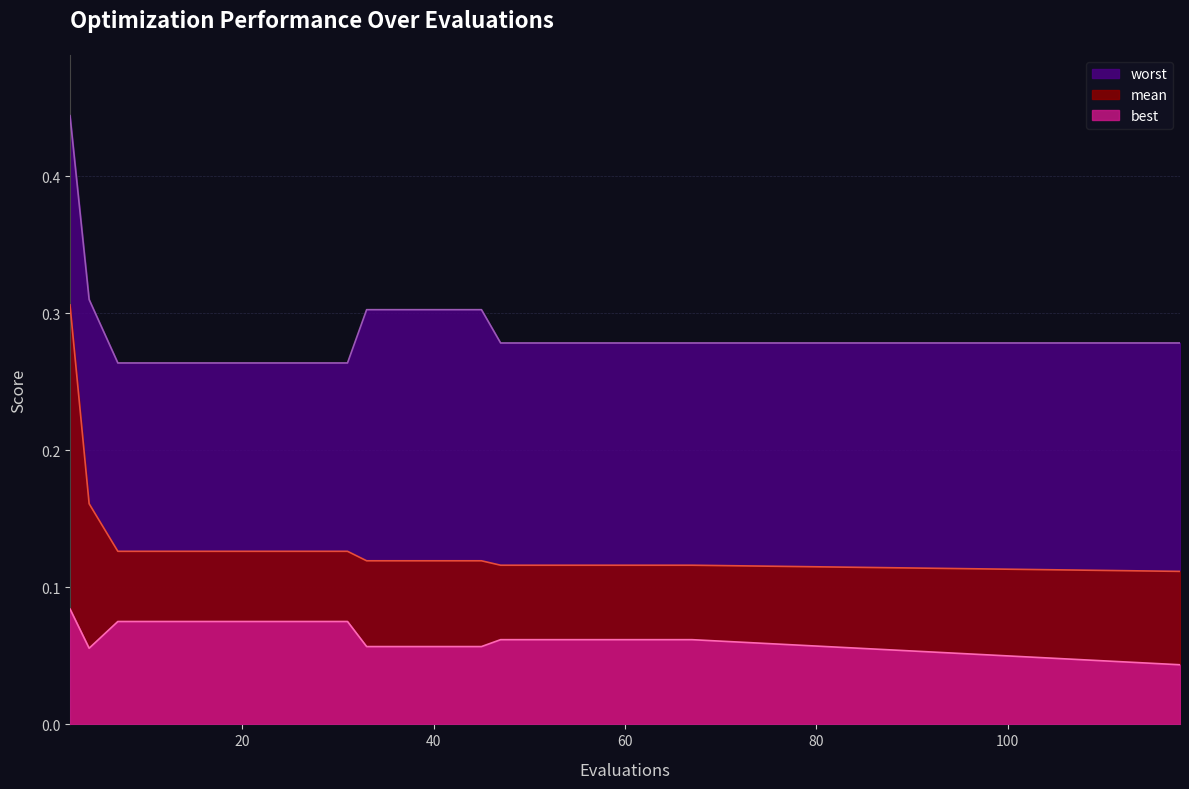

At which category is the sum across all series the highest?

2